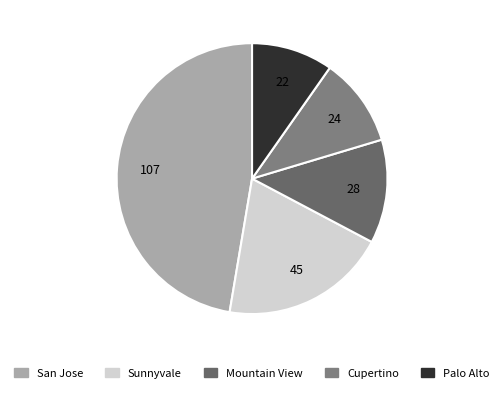

Is there a majority slice in this chart?

No